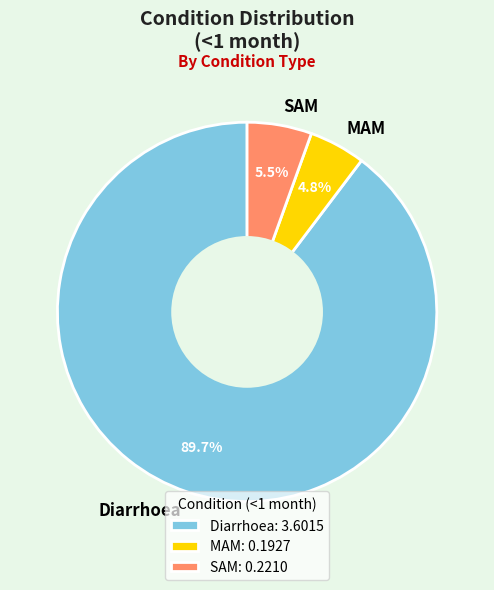

Which slice represents more than half of the pie?

Diarrhoea